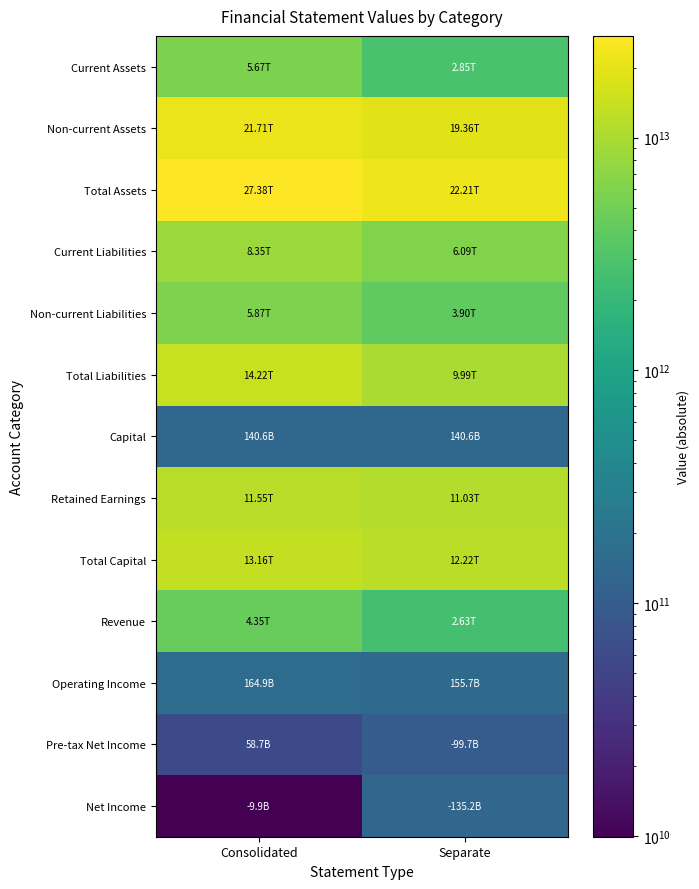

At which category is the sum across all series the highest?

Consolidated